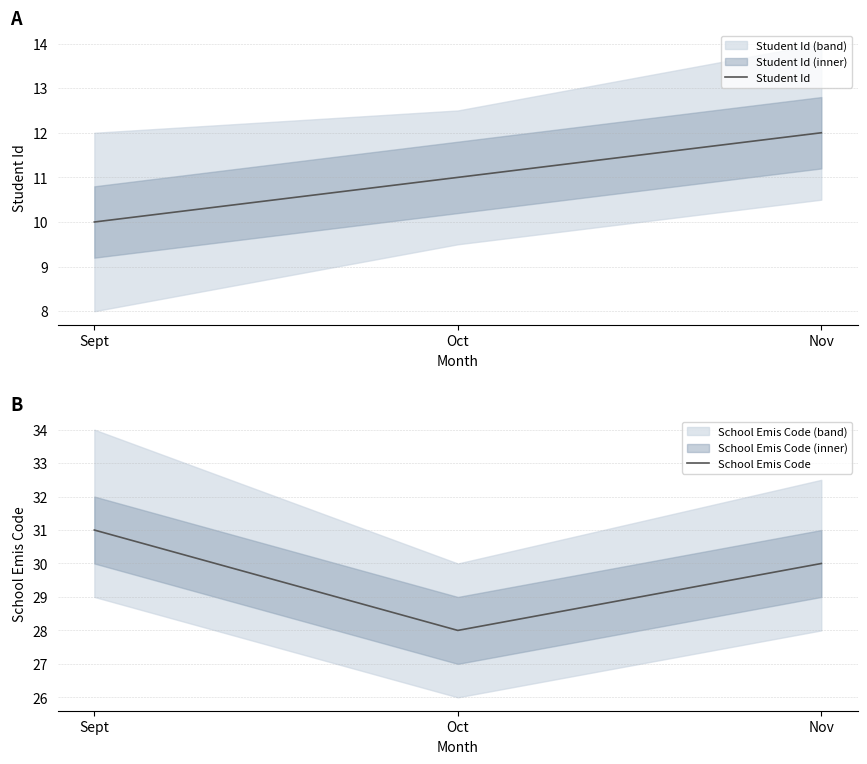

Which series changed the most between Sept and Nov?

Student Id